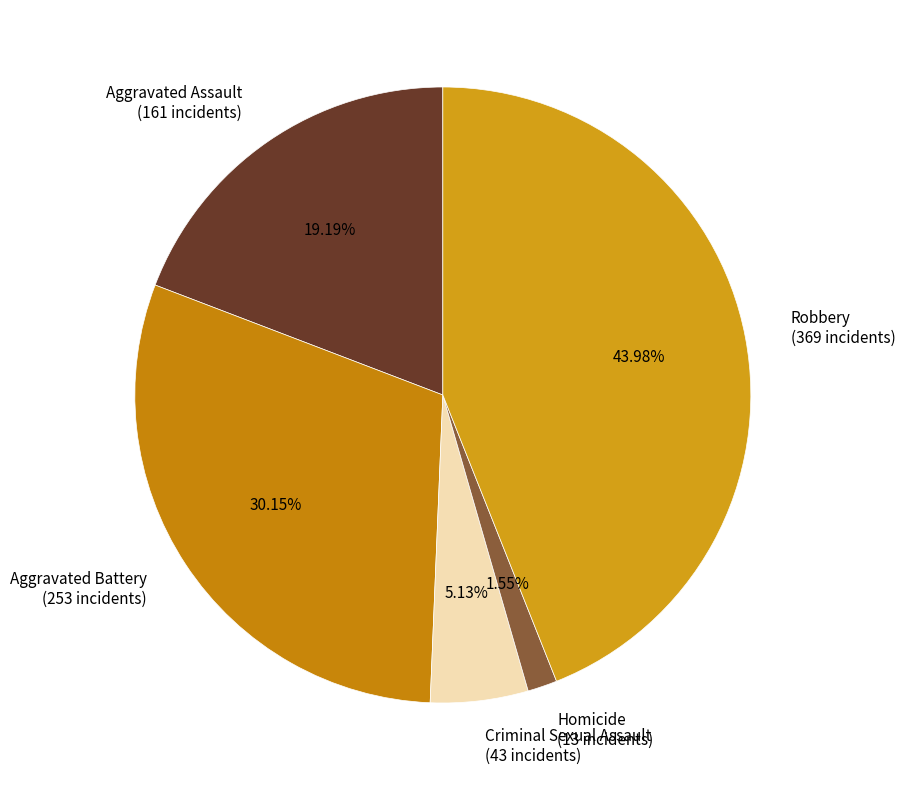

What percentage do Criminal Sexual Assault and Aggravated Assault together represent?

24.3%